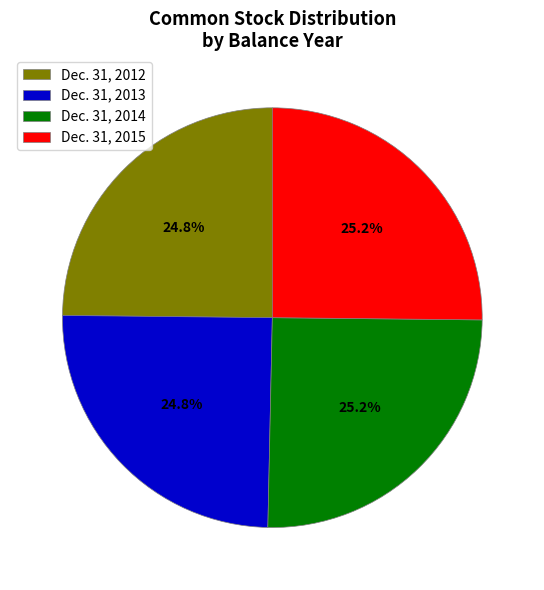

What is the ratio of the value at Dec. 31, 2015 to the value at Dec. 31, 2012?

1.0